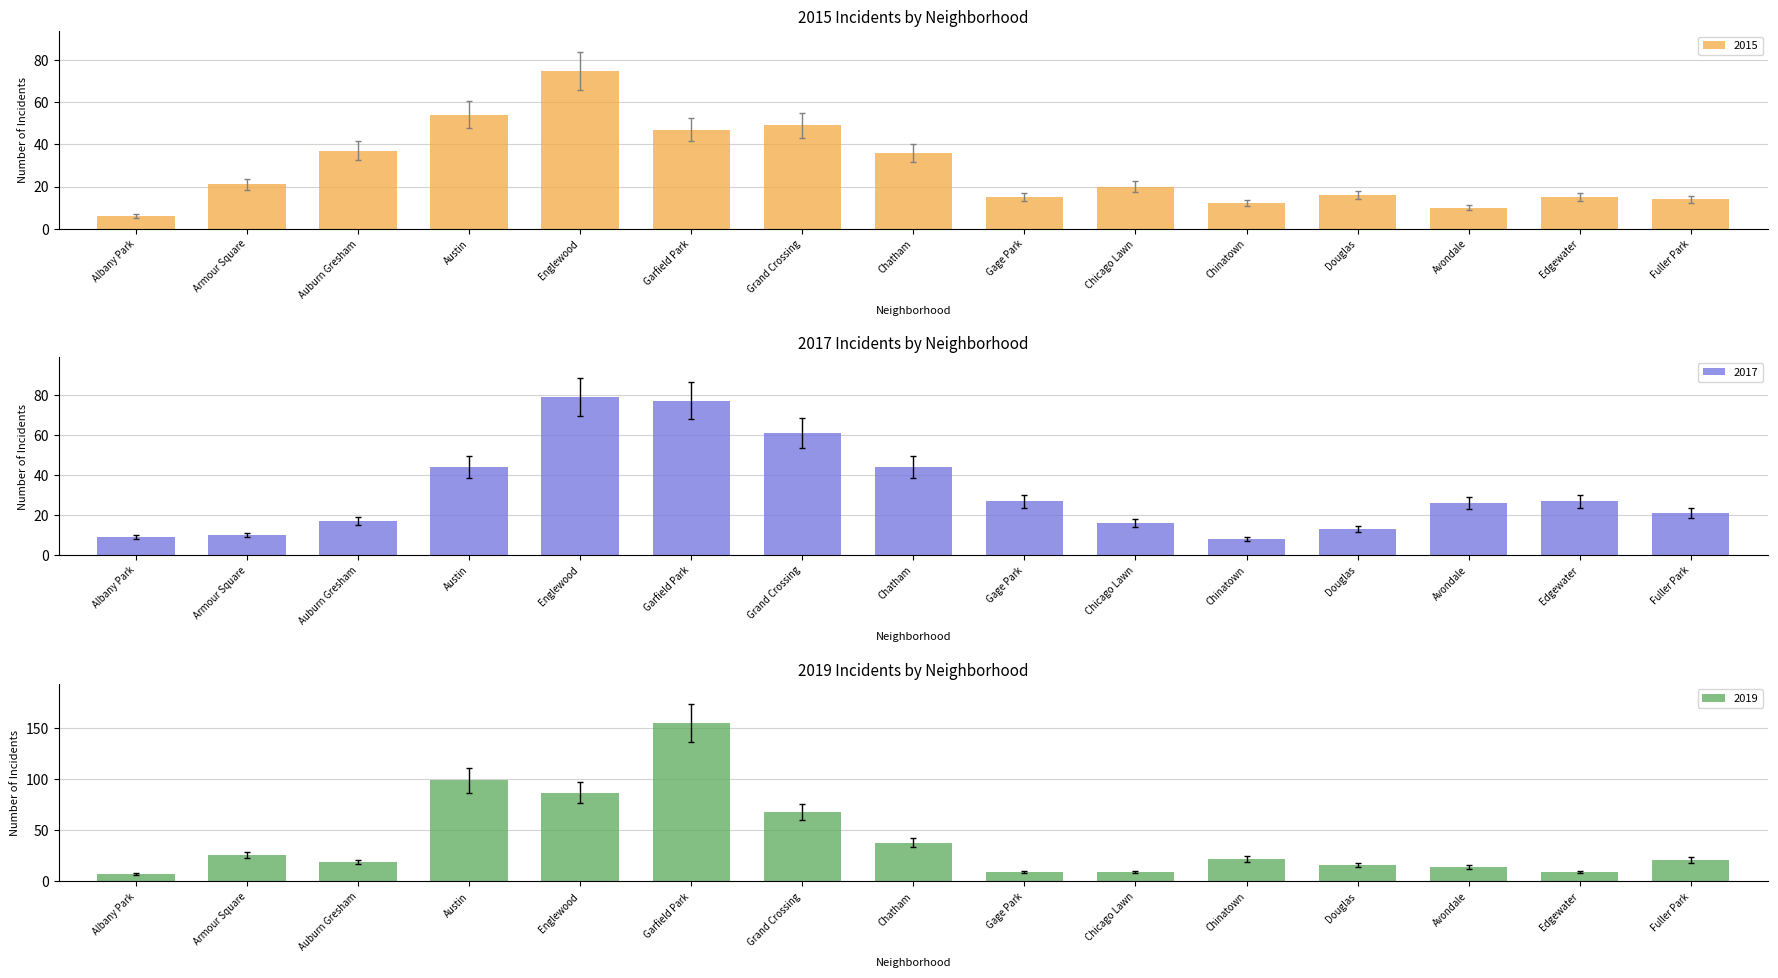

What is the sum of the 2017 values at Gage Park and Douglas?

40